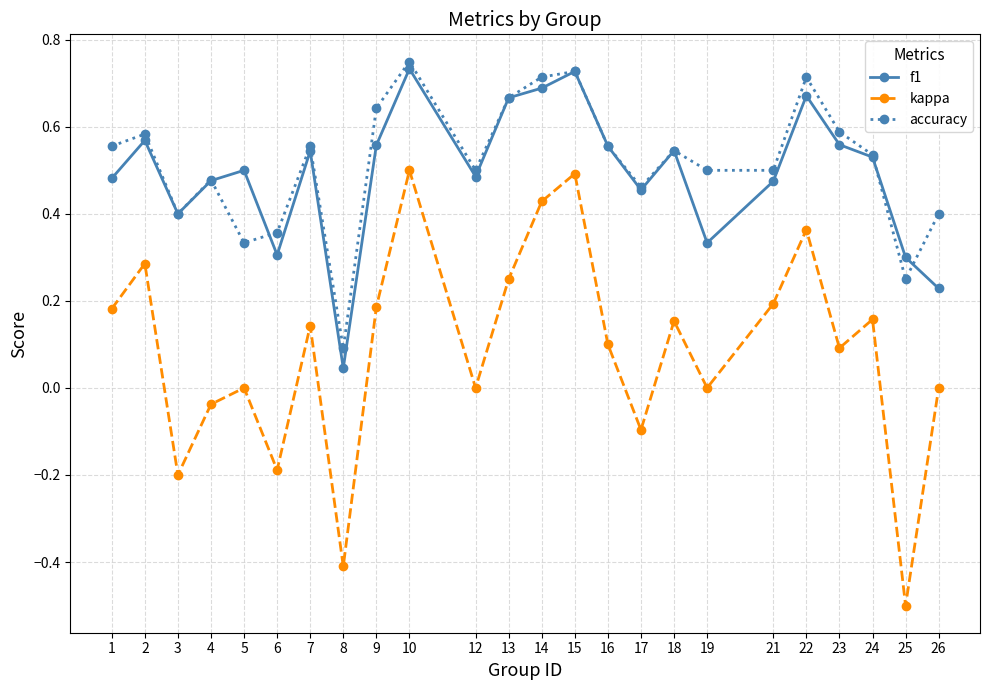

How many lines are shown in the chart?

3